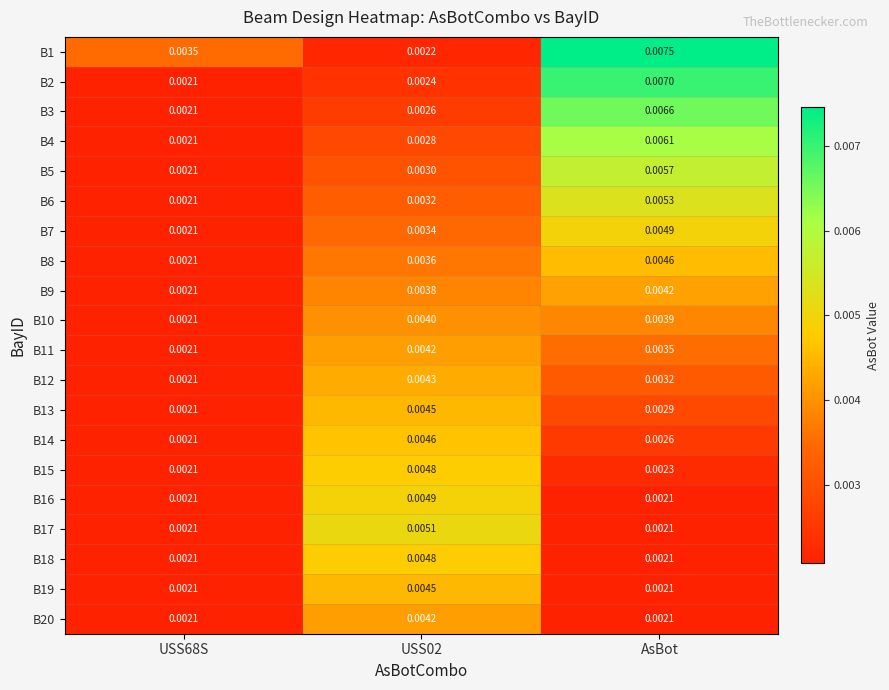

At which category is the sum across all series the highest?

AsBot